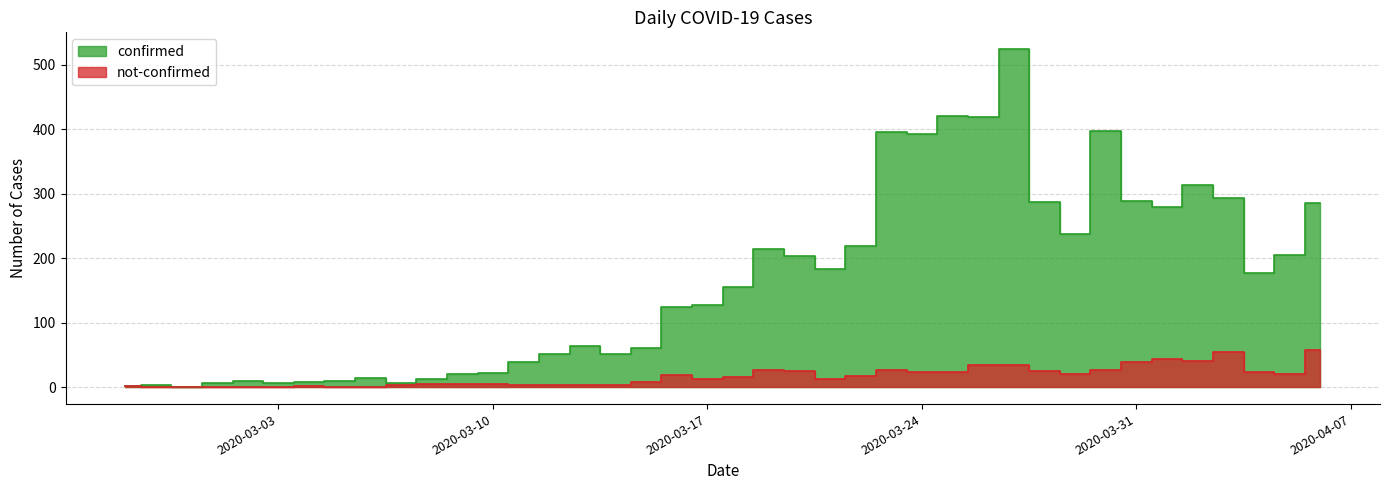

Which category has the highest value in the not-confirmed series?

2020-04-06